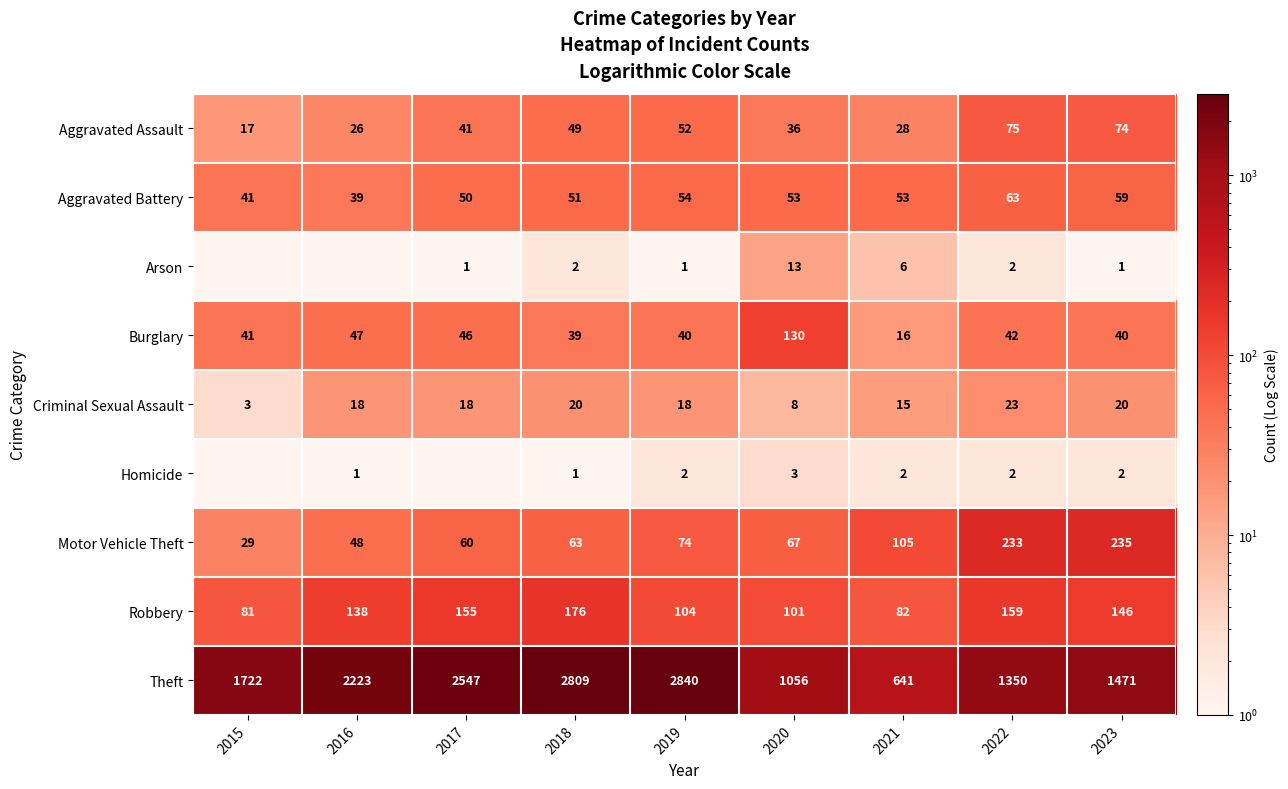

At 2019, list the series in order from smallest to largest.

Arson, Homicide, Criminal Sexual Assault, Burglary, Aggravated Assault, Aggravated Battery, Motor Vehicle Theft, Robbery, Theft